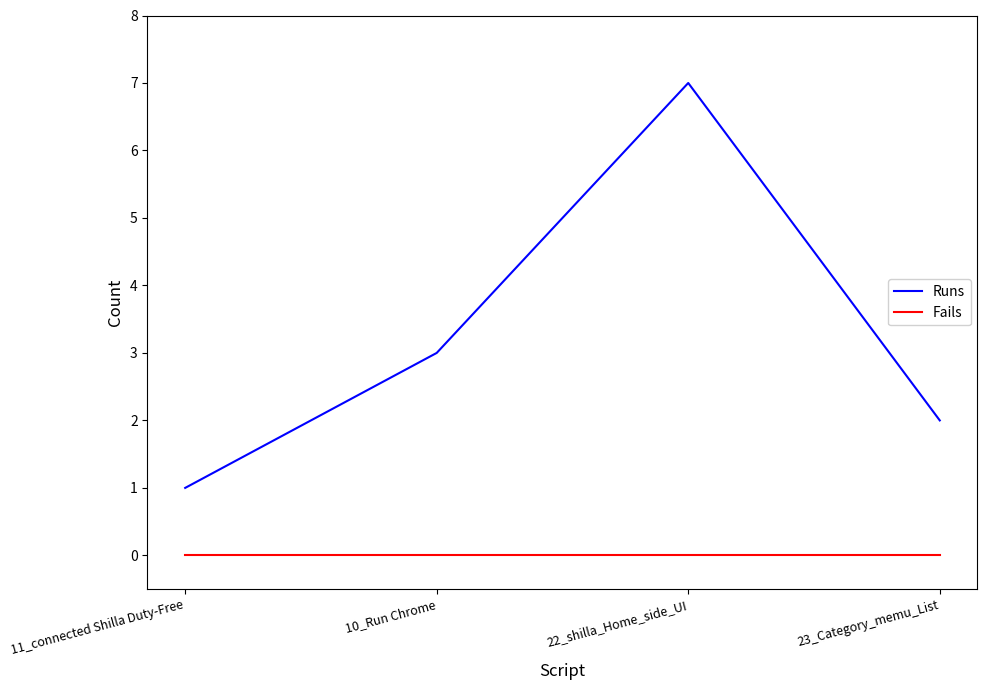

Is it true that Runs equals 3 at 23_Category_memu_List?

False